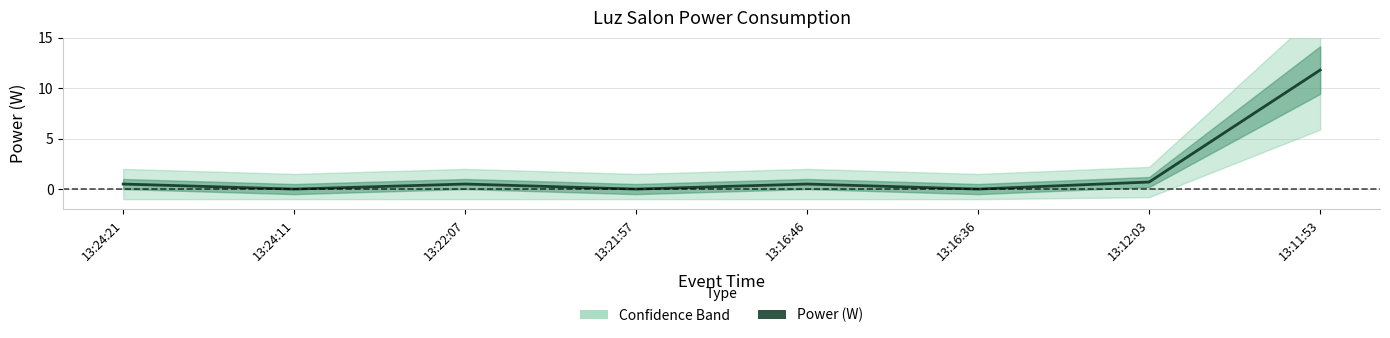

Reading right to left, list all the values displayed in this chart.

13:11:53=11.8	13:12:03=0.7	13:16:36=0.0	13:16:46=0.5	13:21:57=0.0	13:22:07=0.5	13:24:11=0.0	13:24:21=0.5